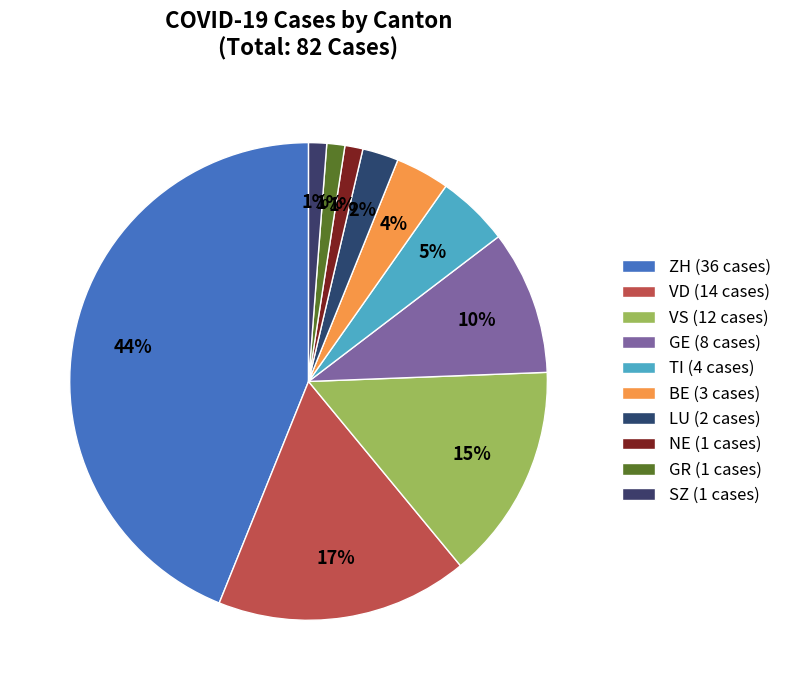

Count the number of slices in the pie.

10